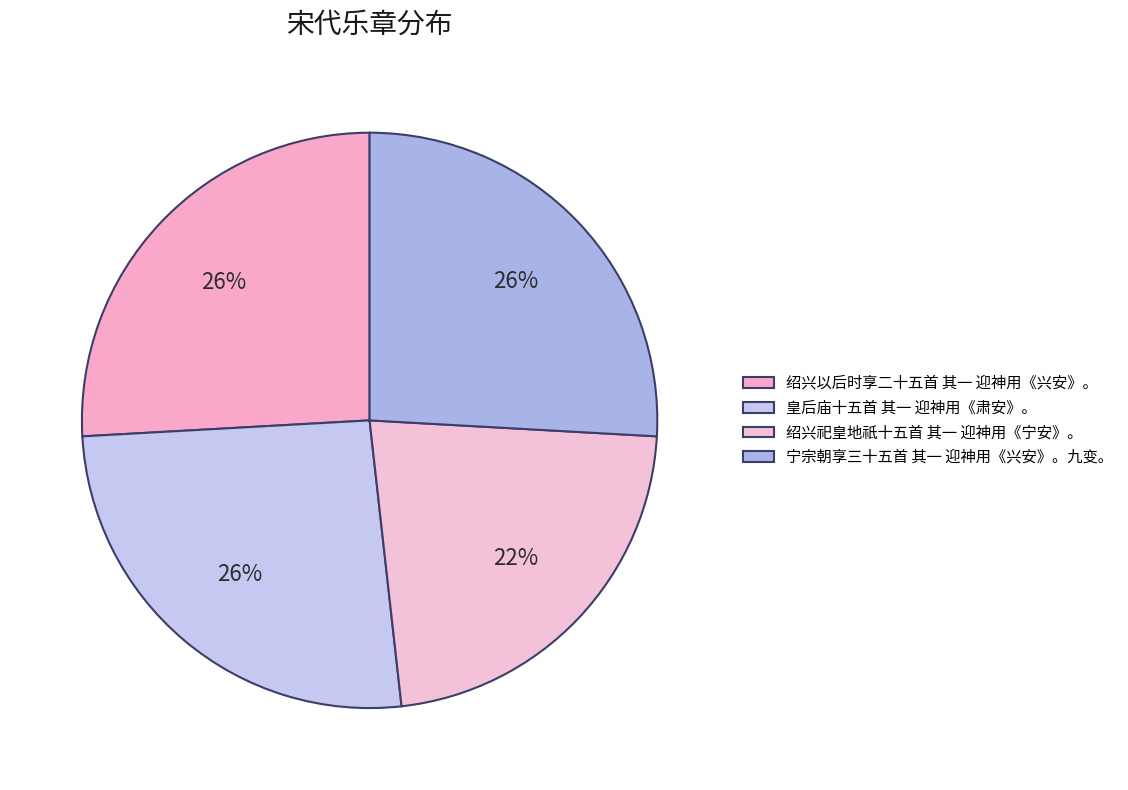

Count the number of slices in the pie.

4